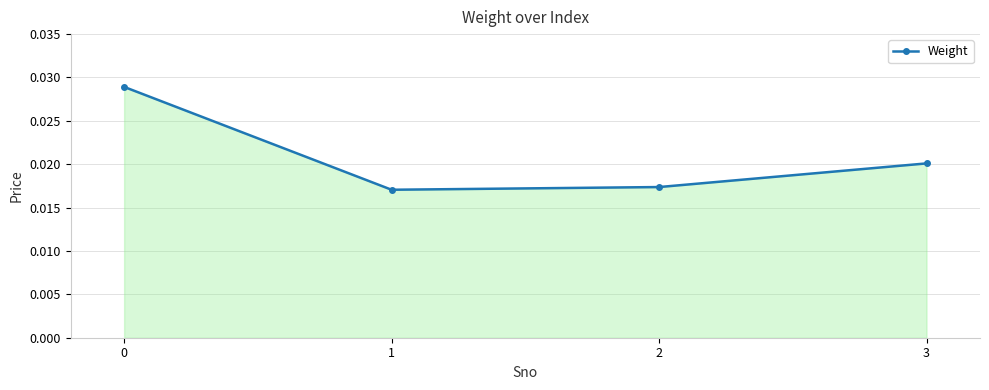

How many interior local valleys (lower than both neighbors) does the data have?

1